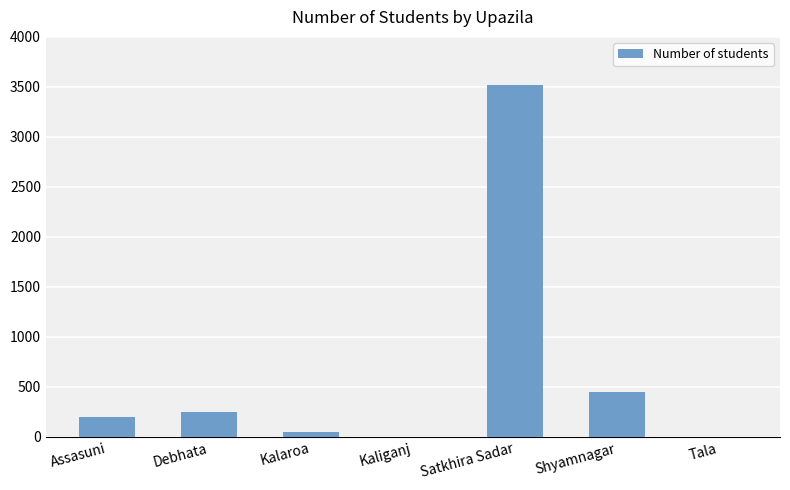

Where is the data nearest to the value 1759?

Shyamnagar